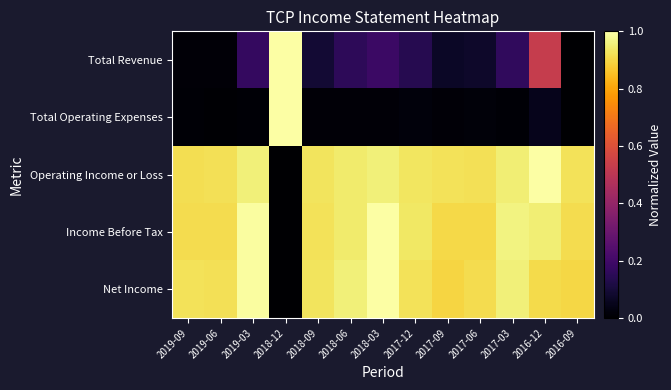

Which series changed the most between 2017-03 and 2016-09?

Total Revenue